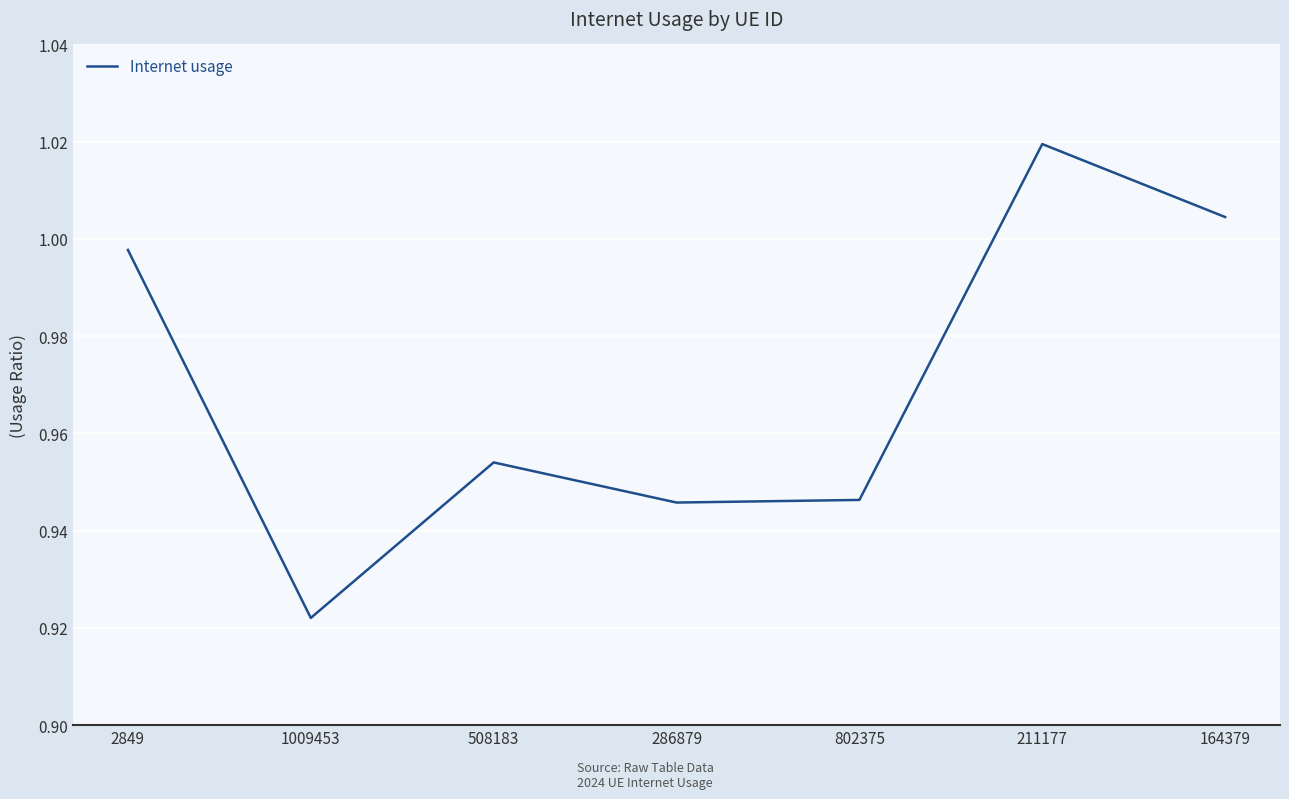

At which label is the value closest to 0?

1009453